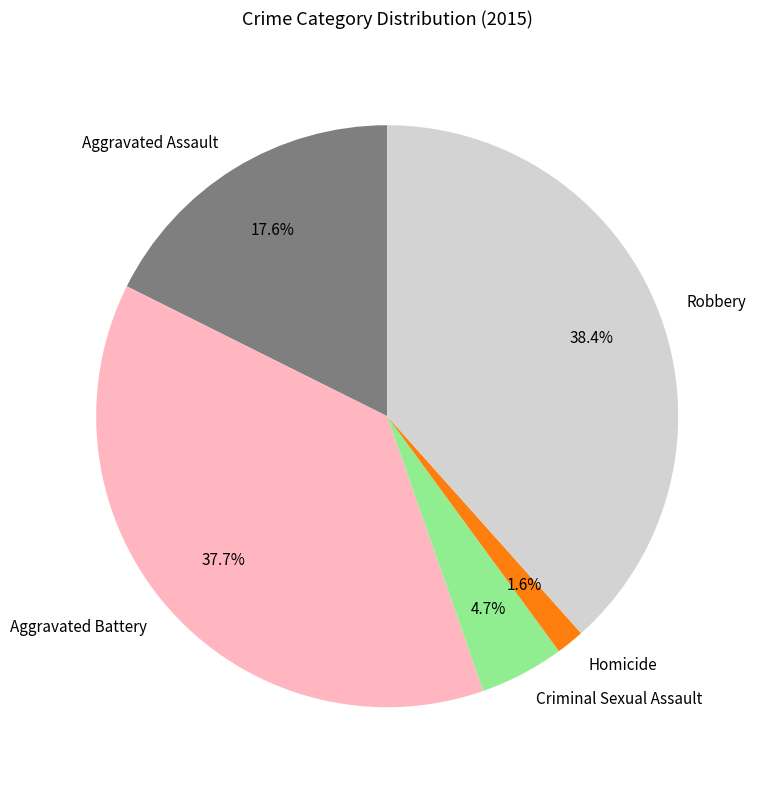

How many segments does this pie chart have?

5